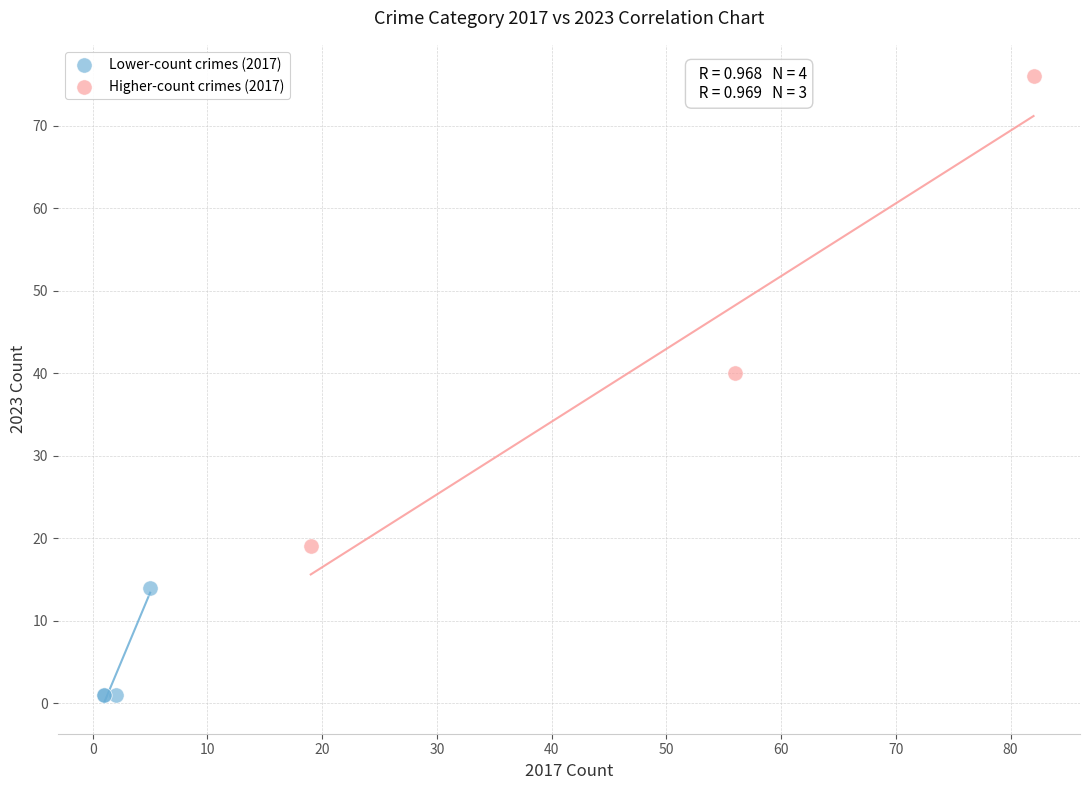

Which series contains the lowest Y value?

Lower-count crimes (2017)